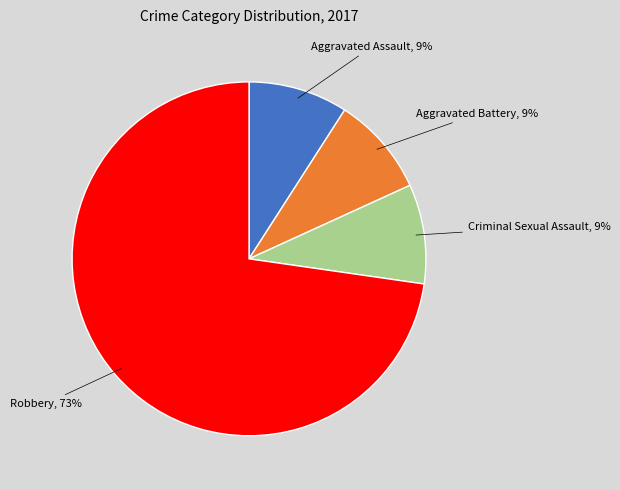

Is there any slice that represents more than half of the pie?

Yes